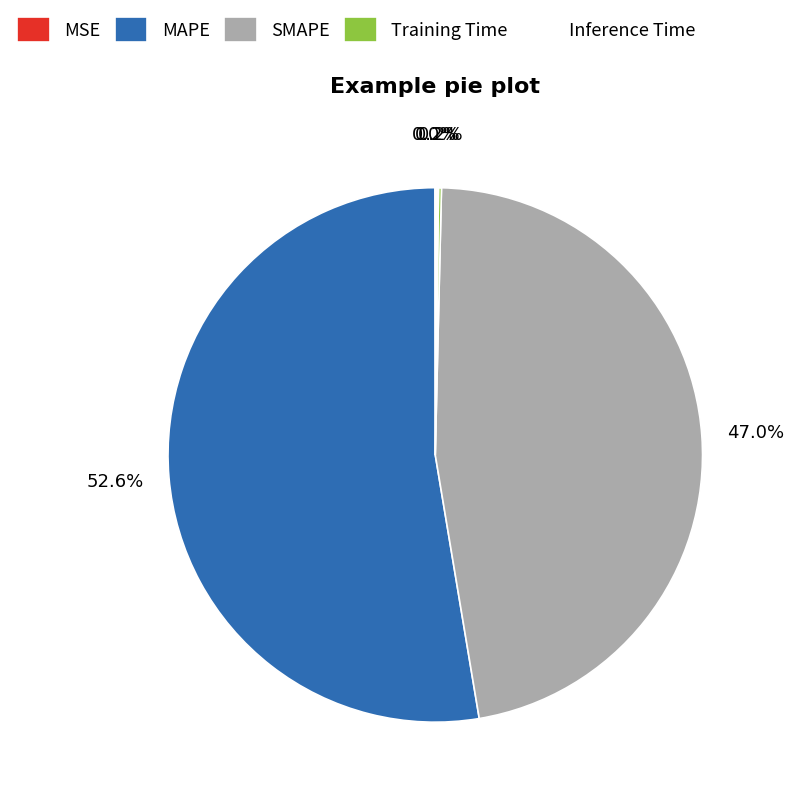

Which category has the biggest portion of the pie?

MAPE